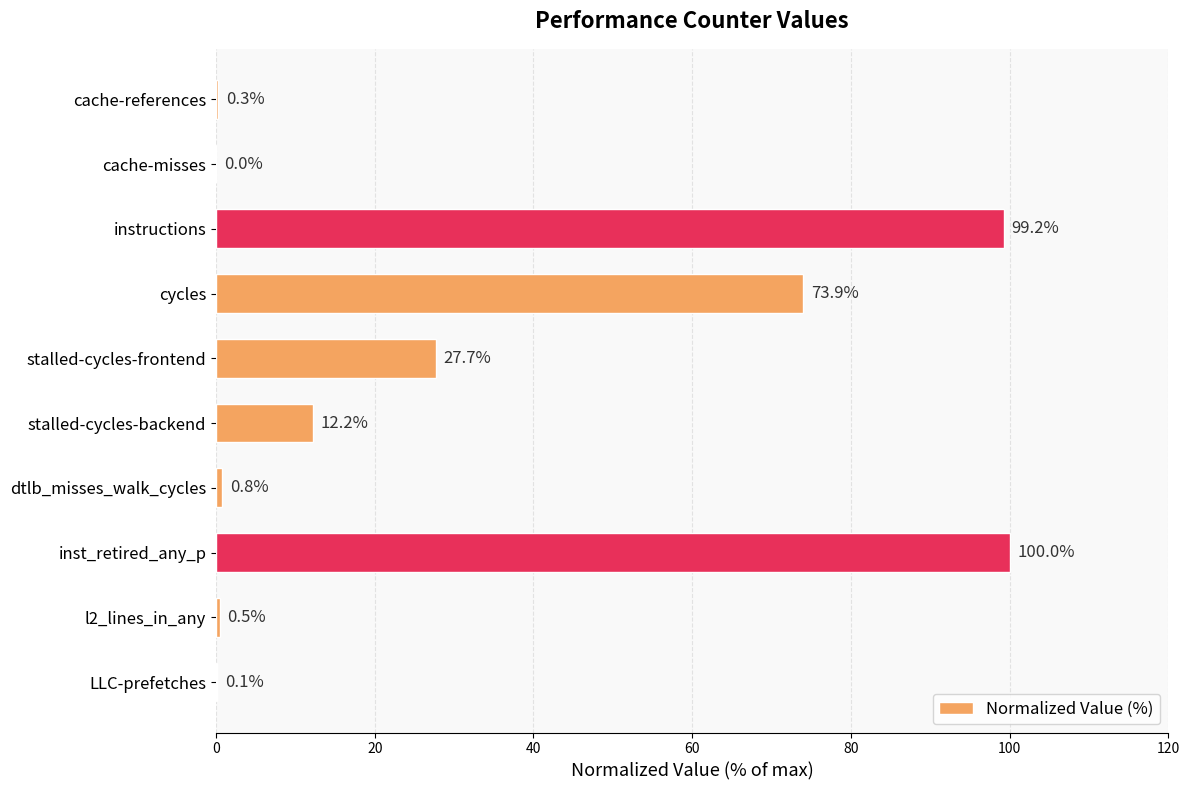

At which category does the chart reach its peak across all series?

inst_retired_any_p